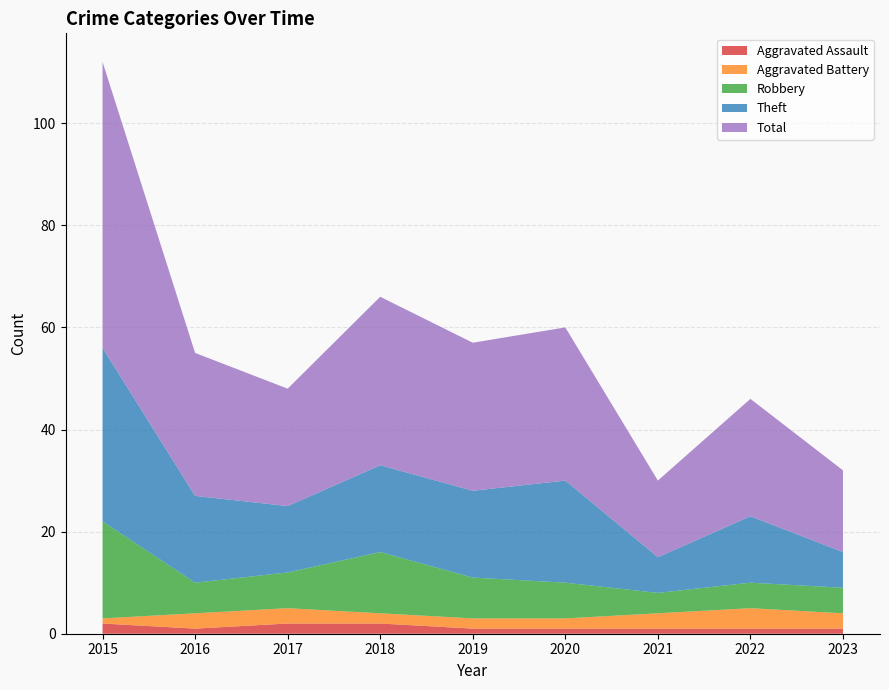

Reading left to right, transcribe all the data shown in this chart.

Aggravated Assault: 2	1	2	2	1	1	1	1	1
Aggravated Battery: 1	3	3	2	2	2	3	4	3
Robbery: 19	6	7	12	8	7	4	5	5
Theft: 34	17	13	17	17	20	7	13	7
Total: 56	28	23	33	29	30	15	23	16